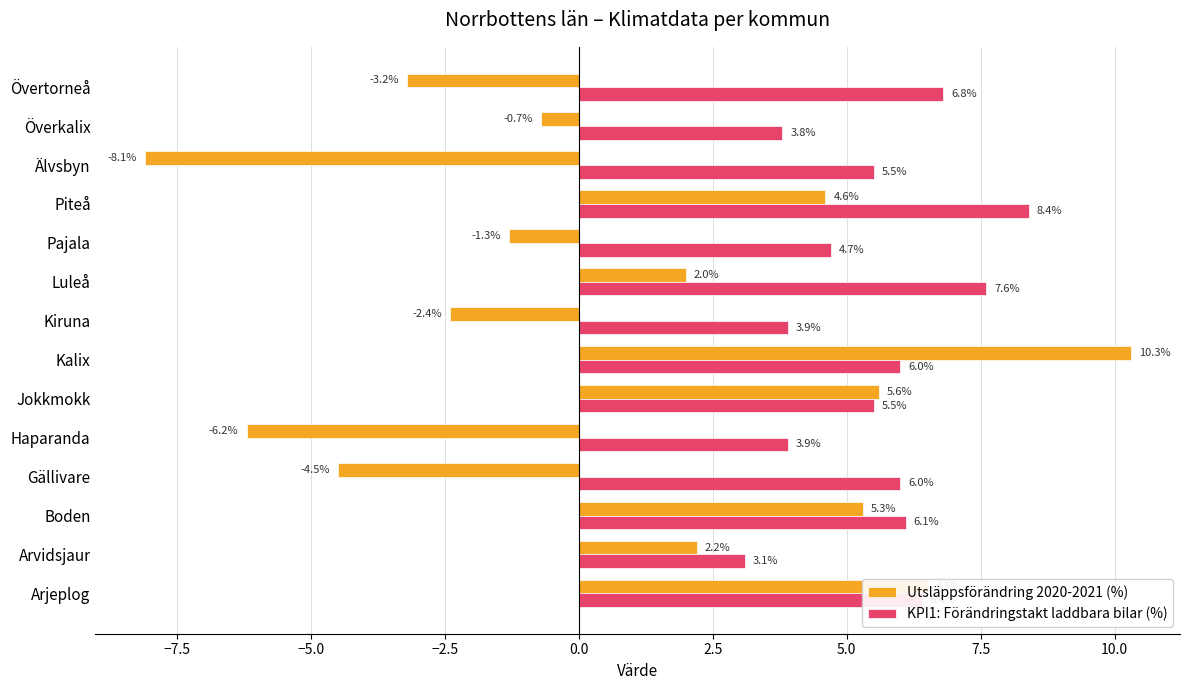

What is the sum of all Utsläppsförändring 2020-2021 (%) values?

10.1